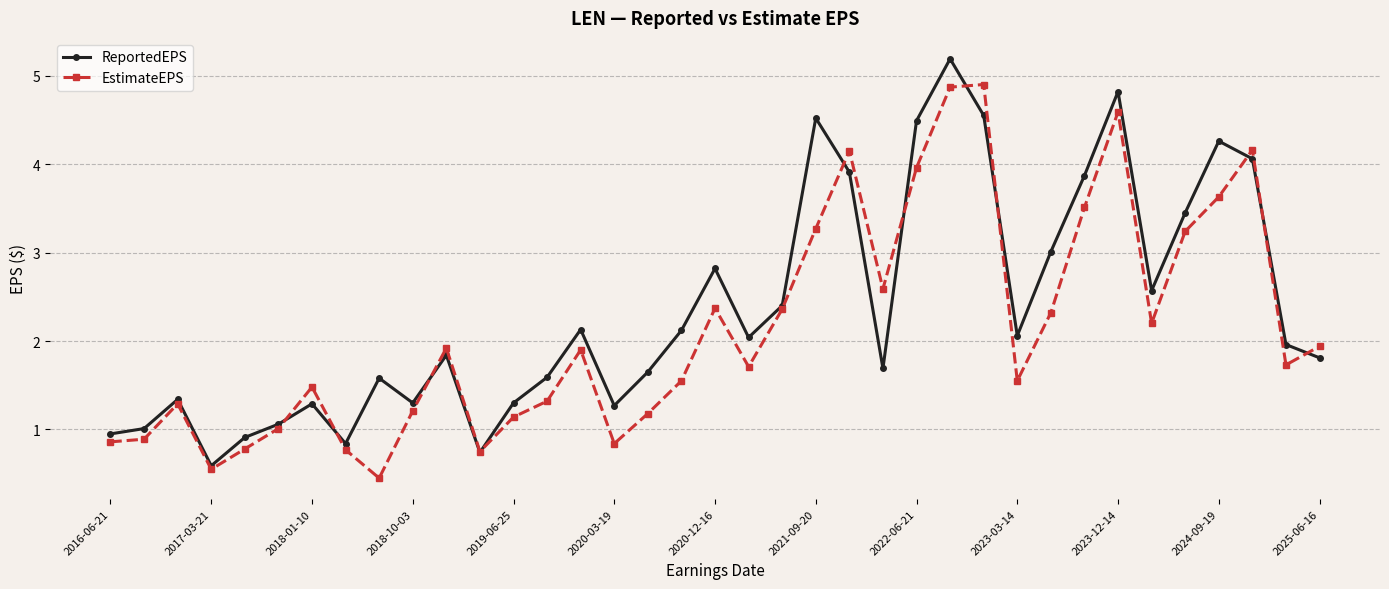

Which series has the widest spread of values?

ReportedEPS